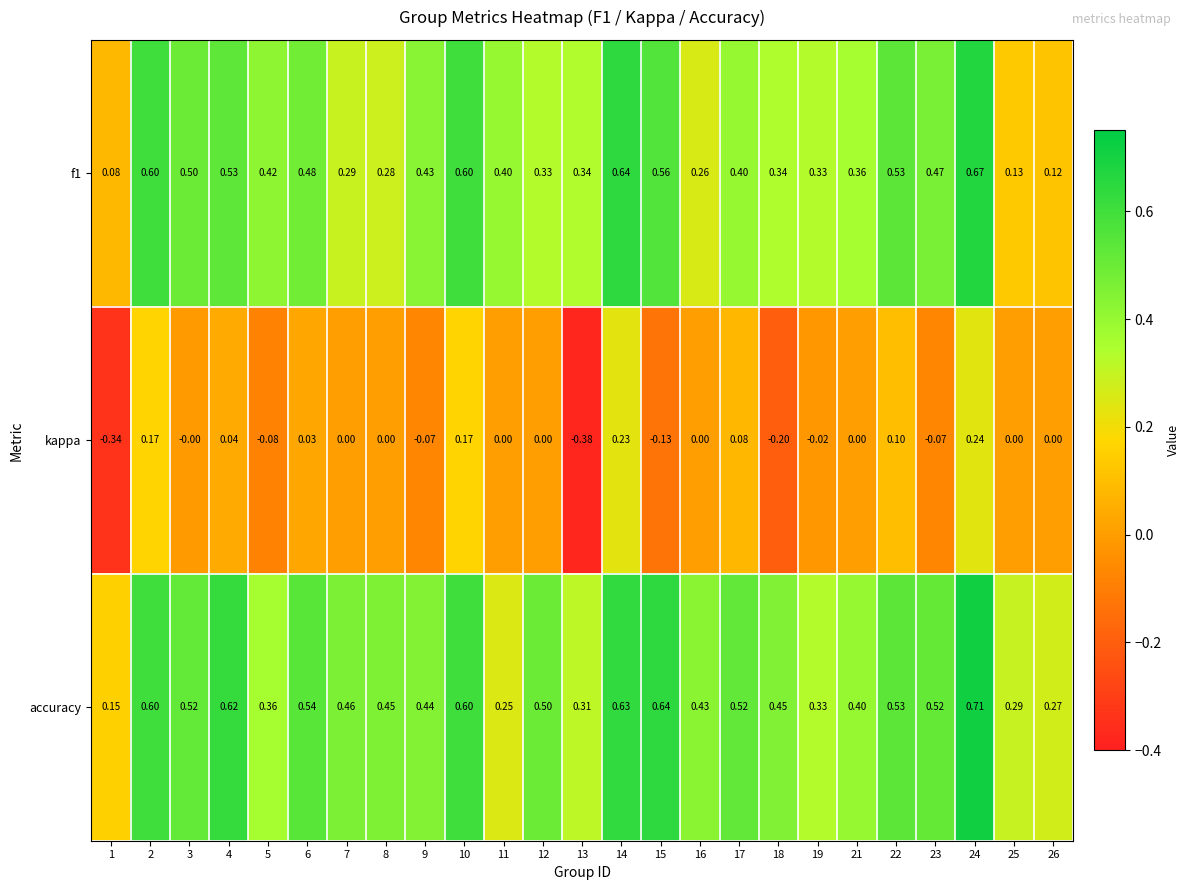

Which series has the largest total across all categories?

accuracy